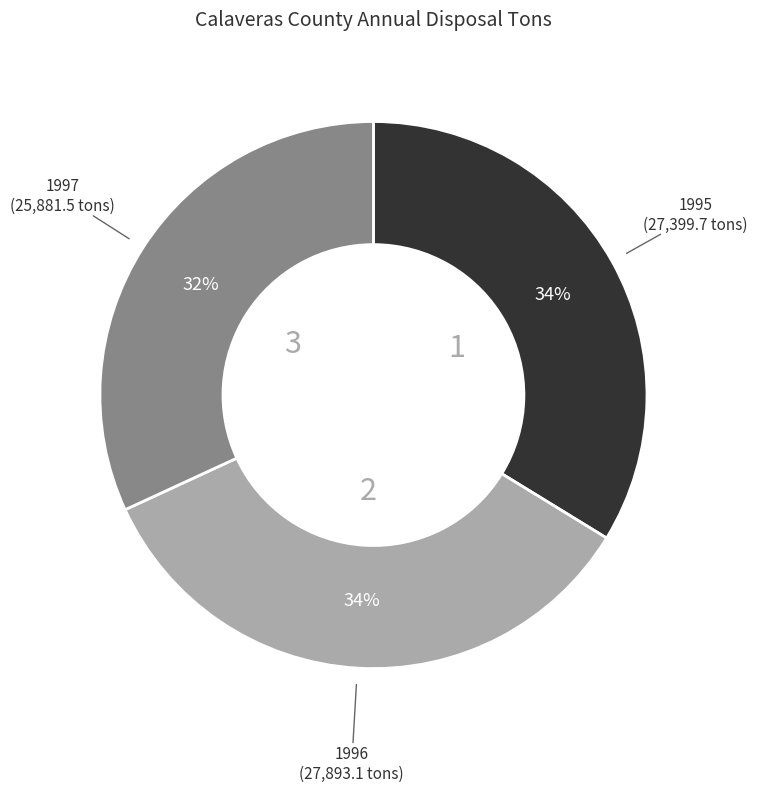

Which category has the smallest portion of the pie?

1997